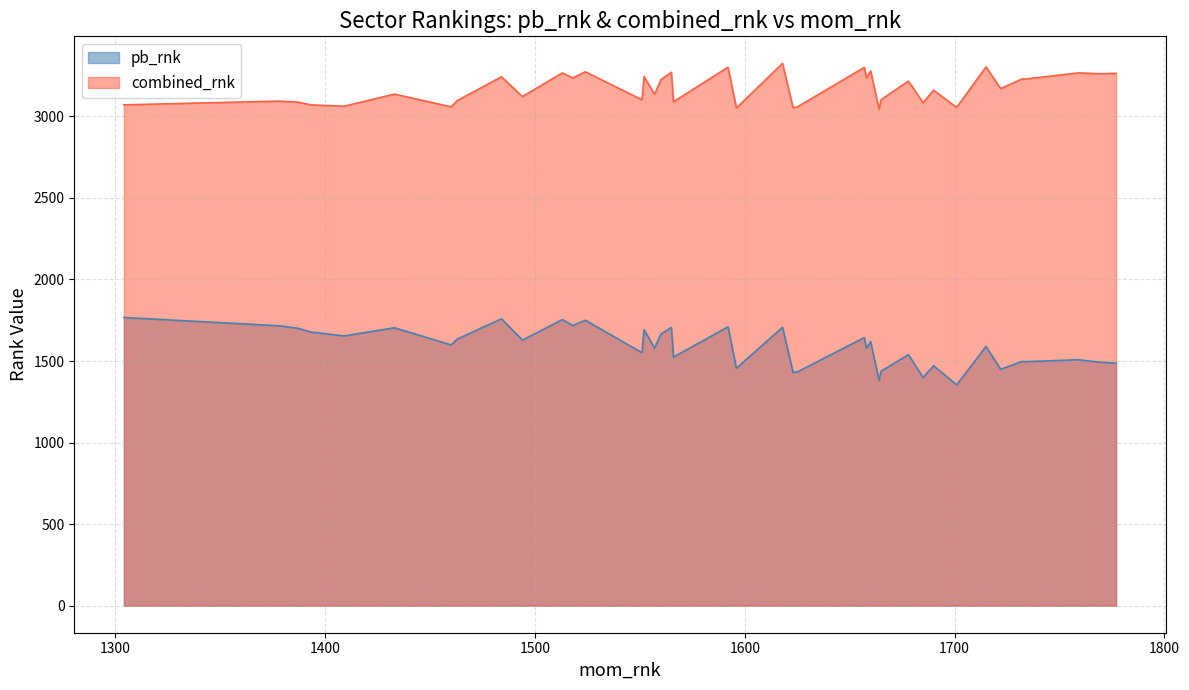

What is the difference between the maximum and minimum values in the pb_rnk series?

413